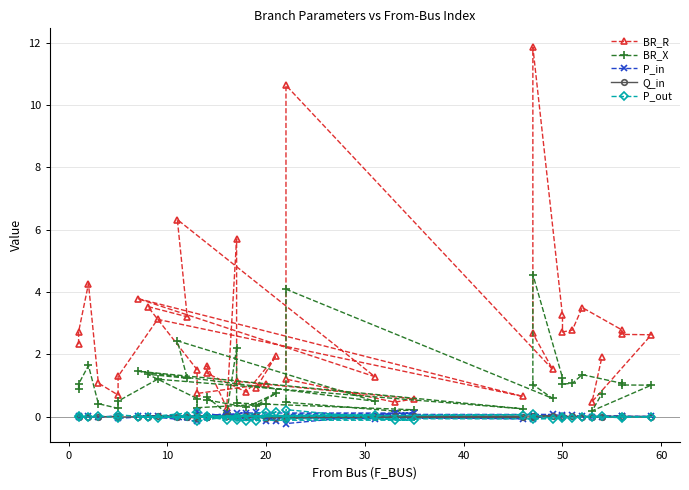

What is the maximum value shown in the chart?

11.9